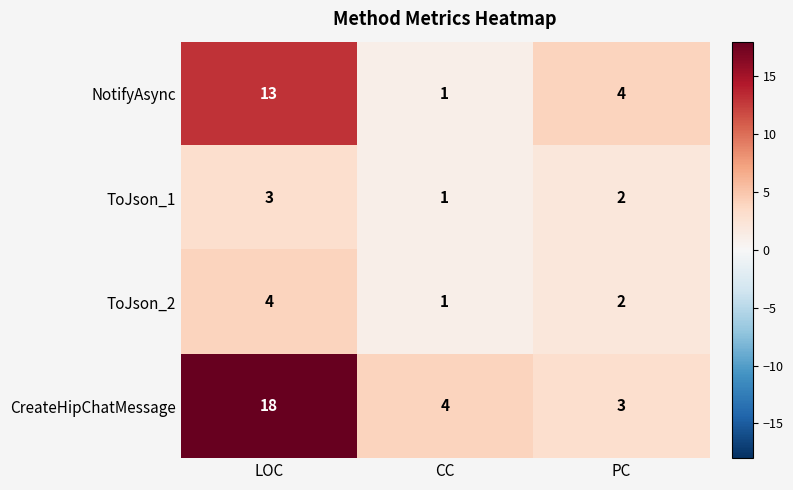

Reading left to right, transcribe all the data shown in this chart.

NotifyAsync: LOC=13	CC=1	PC=4
ToJson_1: LOC=3	CC=1	PC=2
ToJson_2: LOC=4	CC=1	PC=2
CreateHipChatMessage: LOC=18	CC=4	PC=3